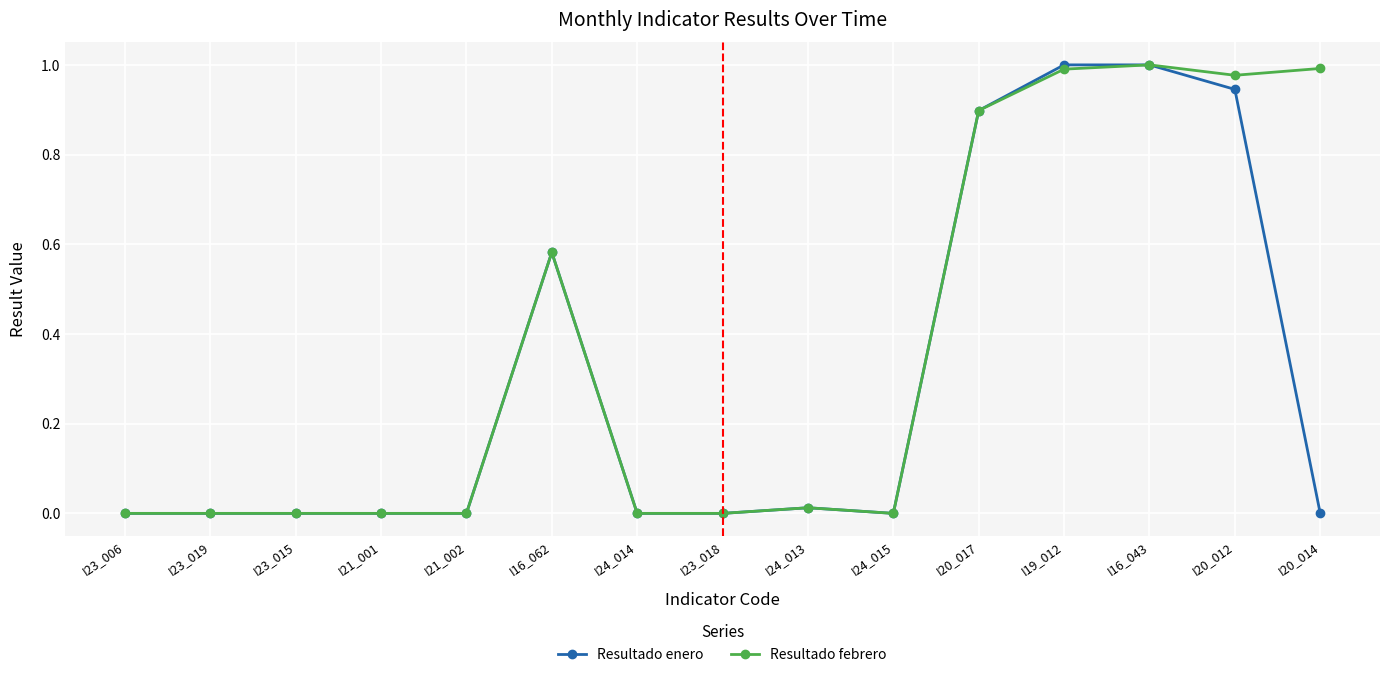

How many lines are shown in the chart?

2